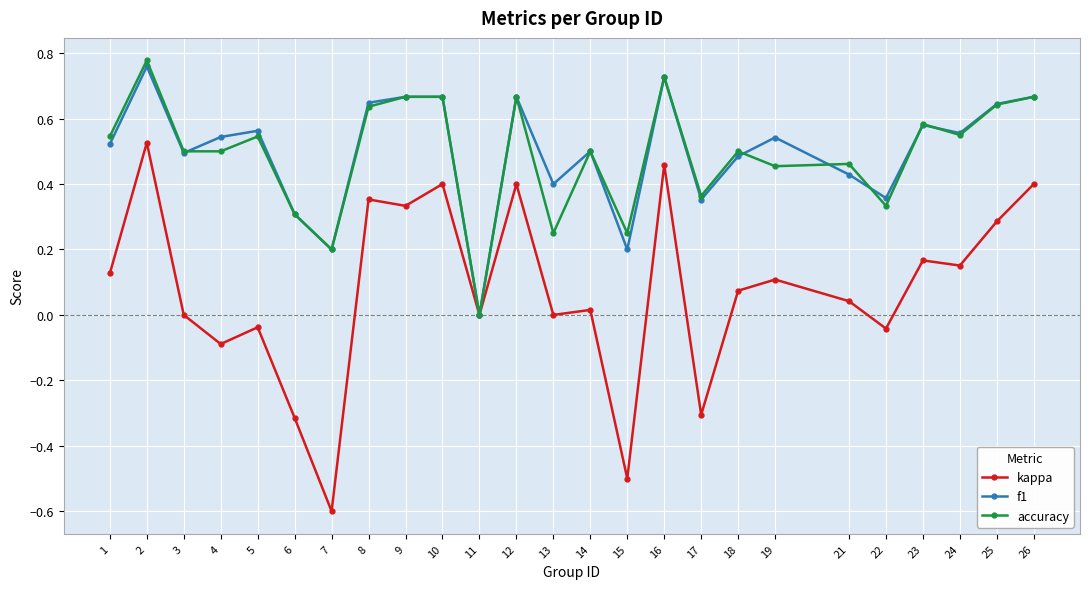

How many lines are shown in the chart?

3